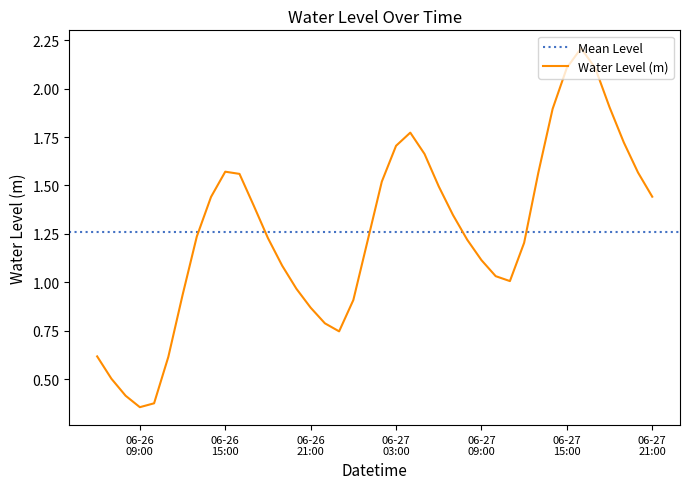

How many distinct data groups are displayed?

1